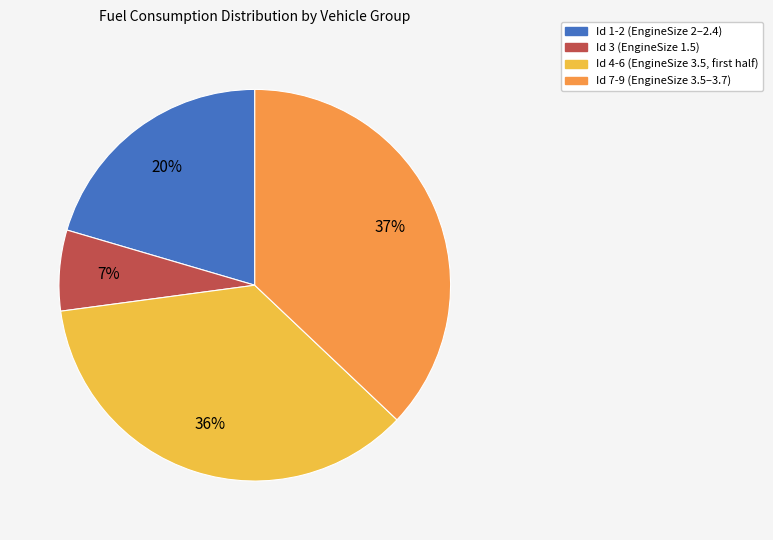

Is there a majority slice in this chart?

No